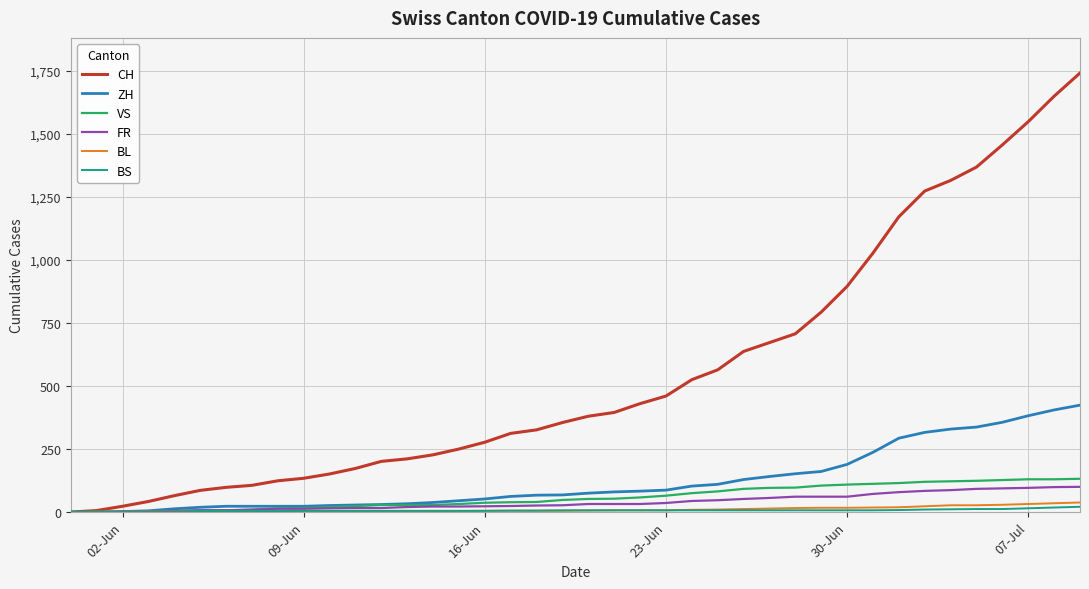

Which series has the largest range (max minus min)?

CH